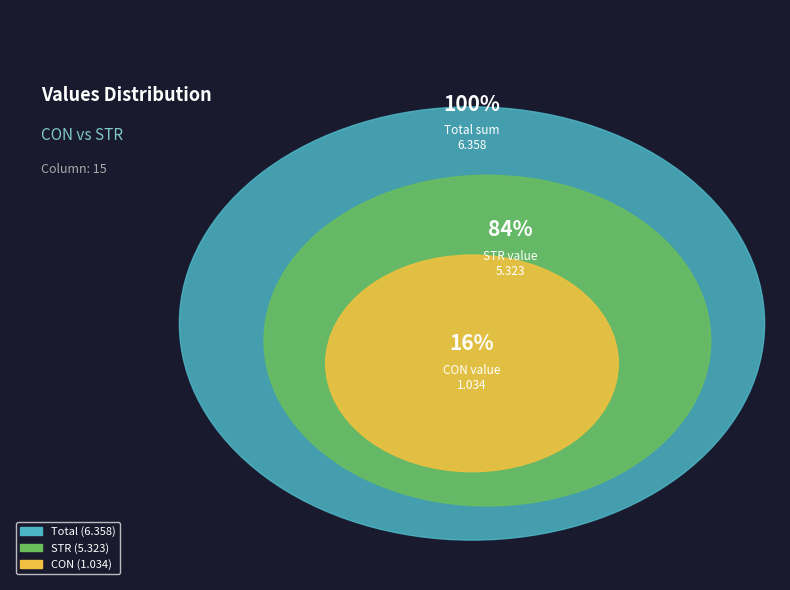

Do STR and CON together represent more than half of the pie?

Yes